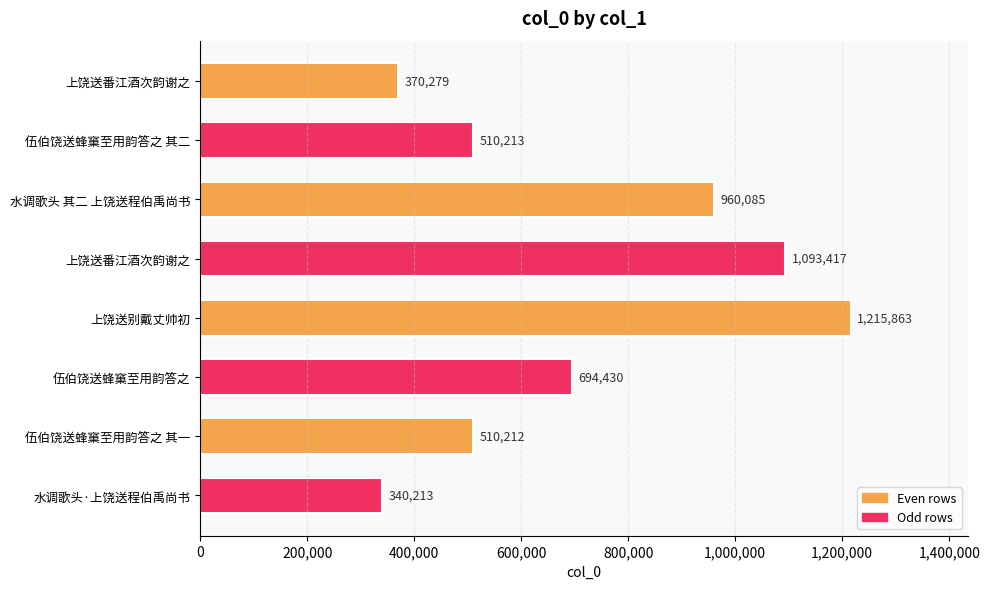

What is the sum of the values at 上饶送别戴丈帅初 and 水调歌头 其二 上饶送程伯禹尚书?

2175948